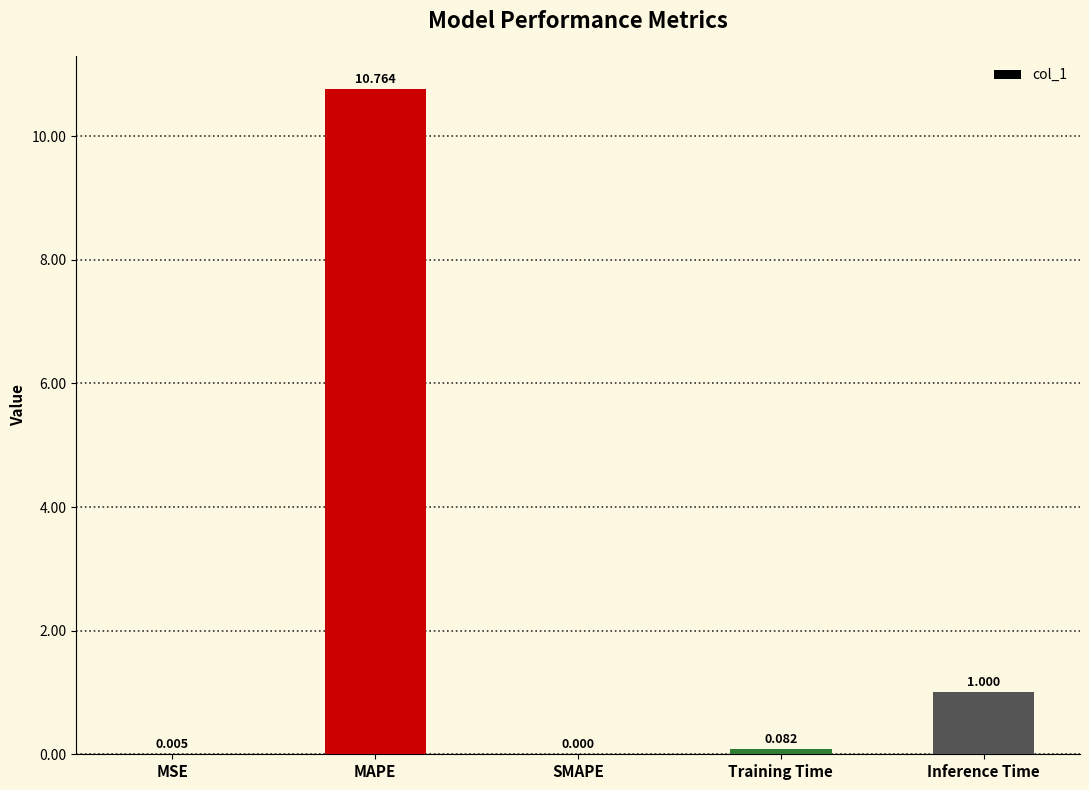

Are the bars horizontal?

No